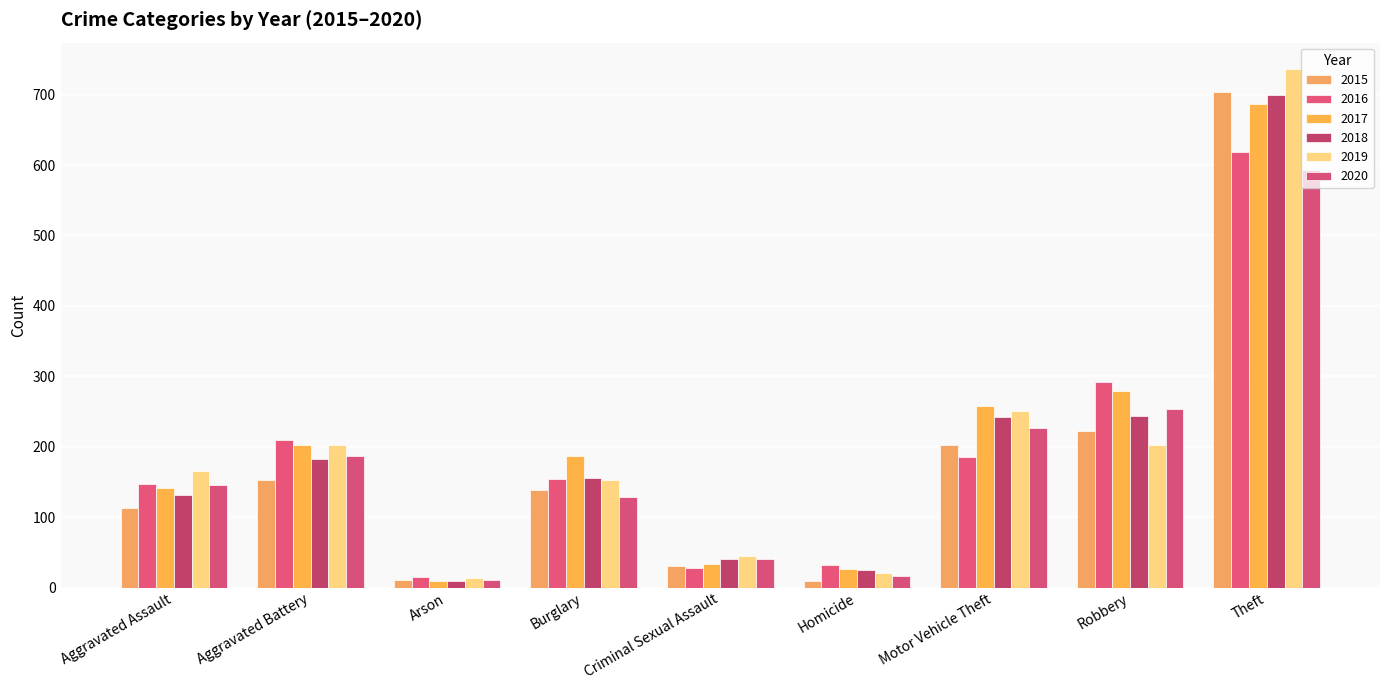

What is the value of the 2015 bar at the 4th from the left?

139